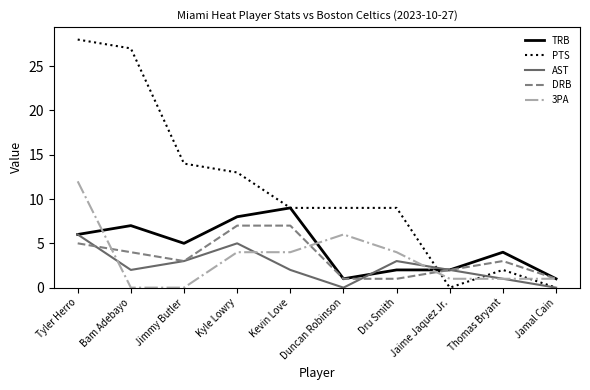

True or false: 3PA has a value of 6 at Bam Adebayo.

False